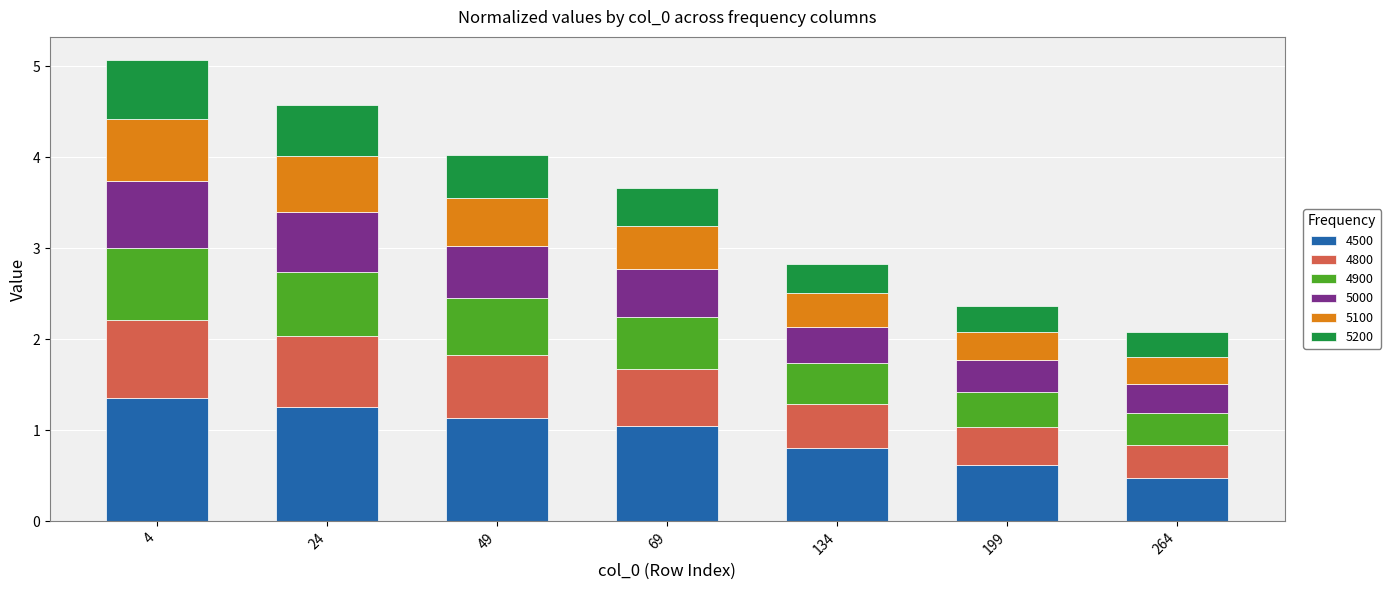

The value of 4500 at 49 is 0.7. True or false?

False